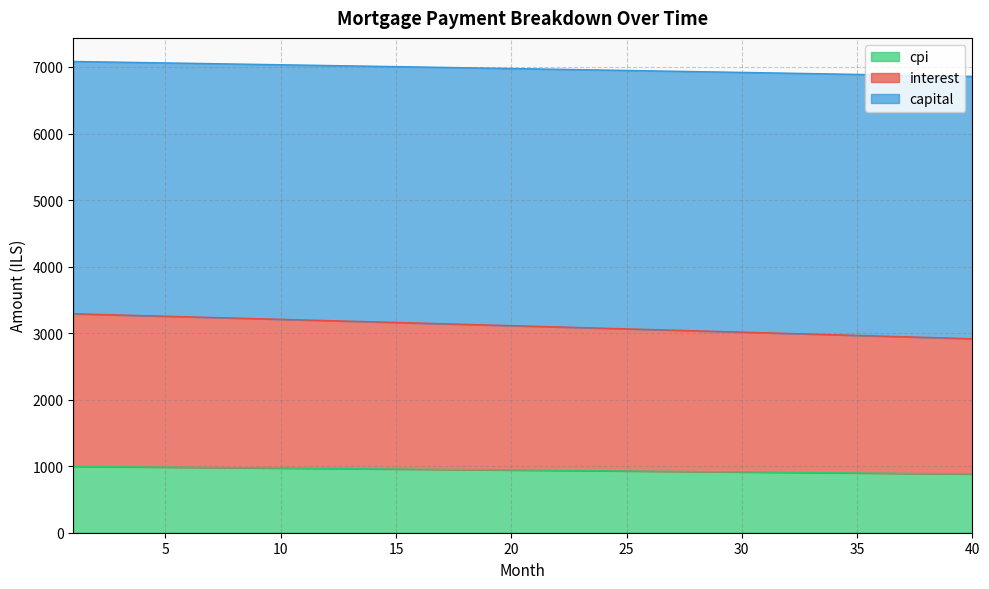

Which series changed the most between 1 and 20?

interest